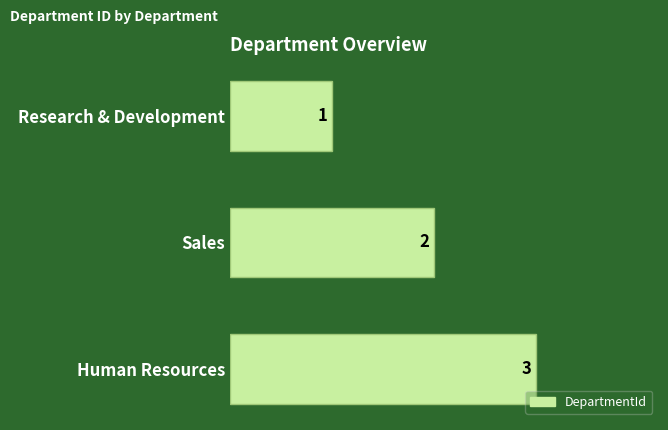

What is the ratio of the value at Sales to the value at Human Resources?

0.7